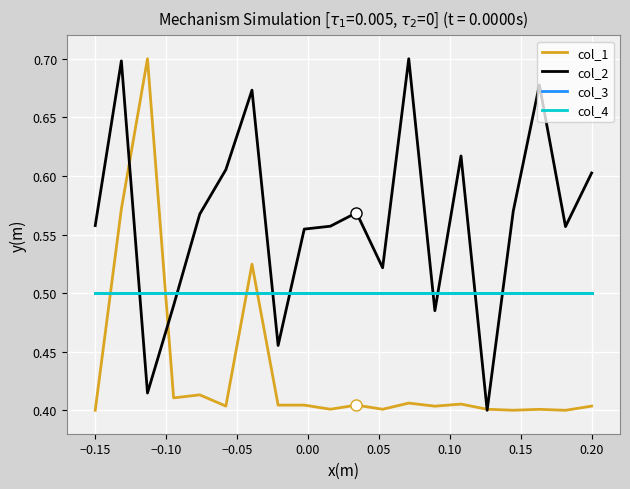

Does the chart have visible grid lines?

Yes